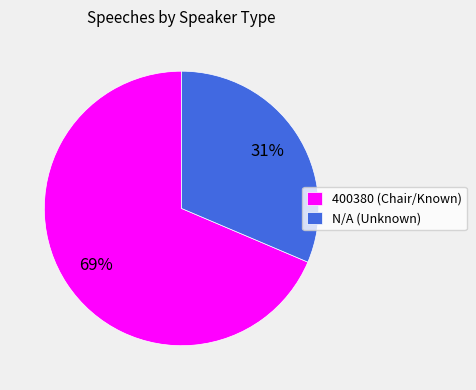

Which slice is the smallest?

N/A